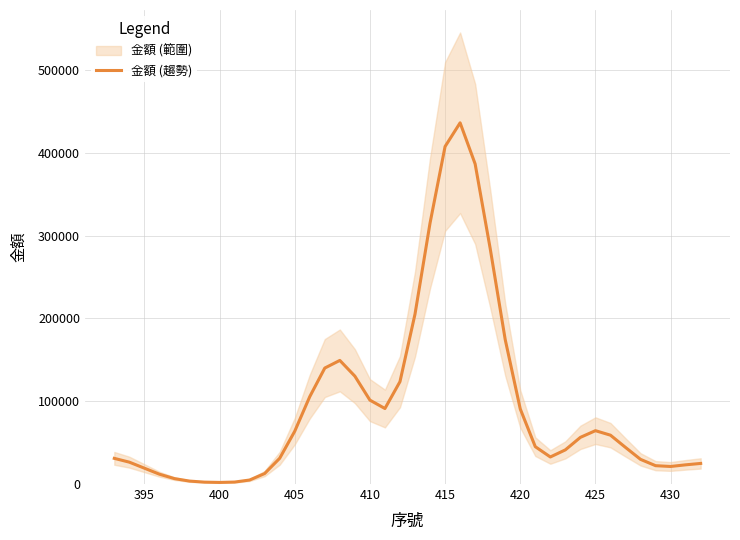

Reading right to left, transcribe all the data shown in this chart.

24869.7	23177.3	21190.1	22151.1	29776.6	44206.4	58985.2	64425.2	56349.6	41243.8	32658.6	45097.7	90687.0	174417.2	284436.4	386483.5	436143.4	407513.8	315070.9	205127.2	123598.4	91167.7	101323.9	130266.6	149258.0	140034.5	105489.1	63700.4	31086.7	12658.5	4834.0	2365.3	1926.4	2284.3	3561.2	6541.1	11879.5	19142.2	26403.9	30993.7